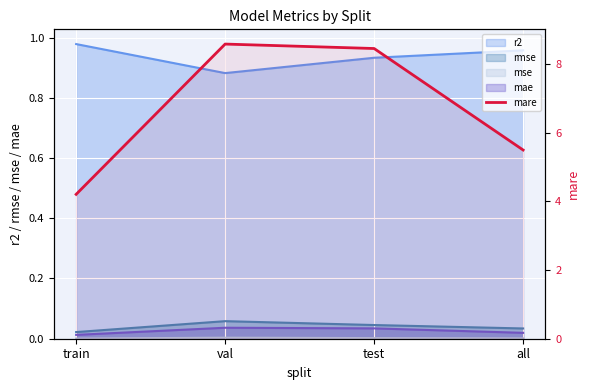

What is the value of the 2nd point from the left?

8.6